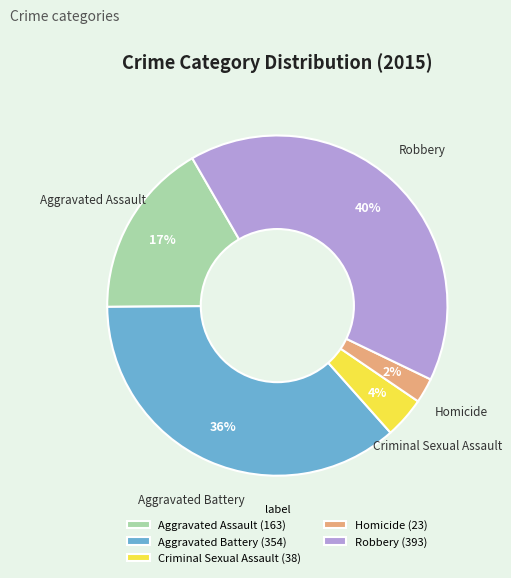

The Aggravated Assault slice represents 17% of the pie. True or false?

True